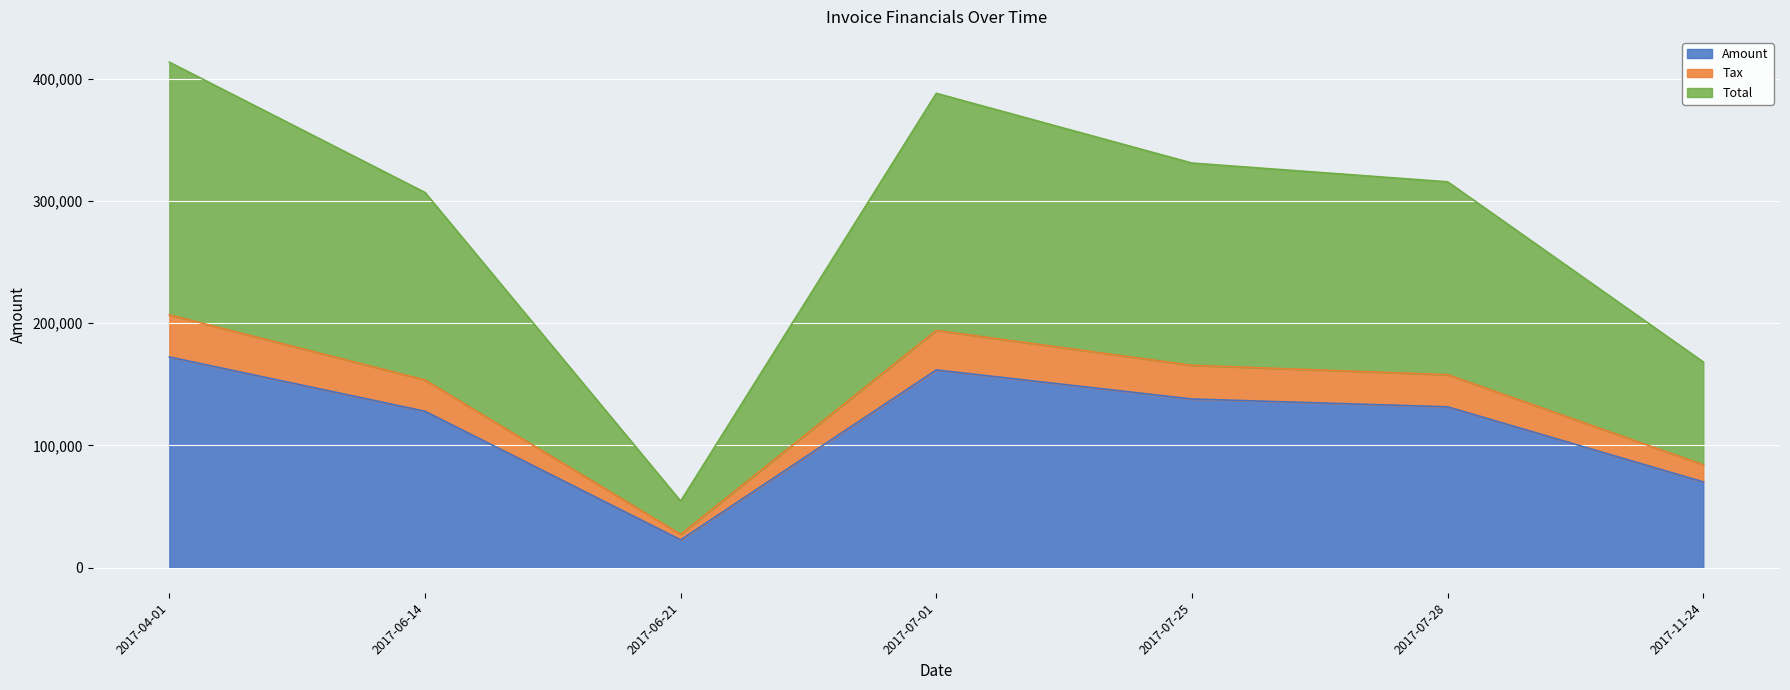

The Tax series shows 290638.2 at 2017-07-25. True or false?

False